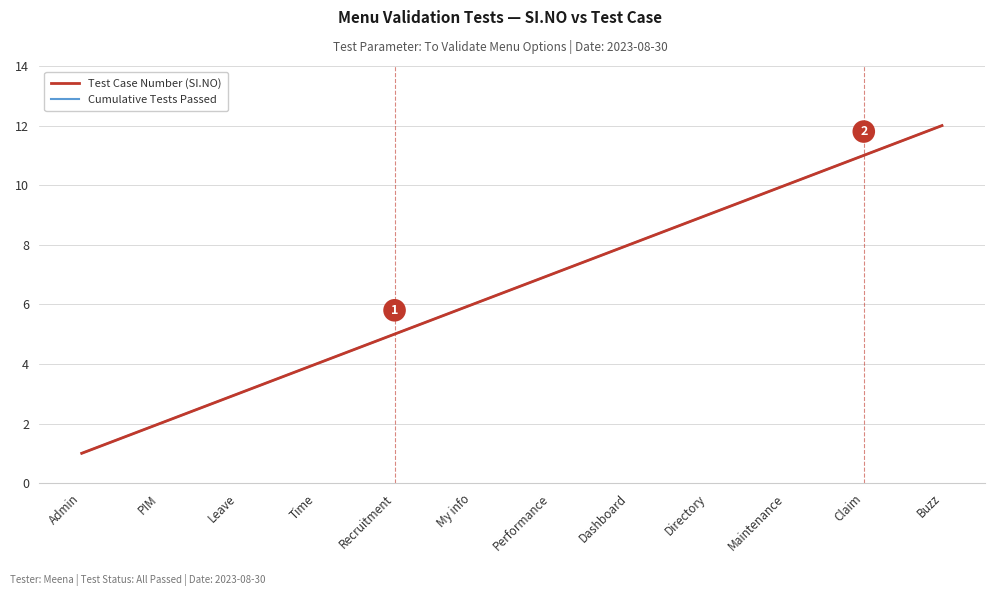

Is this an area chart (filled region under the line)?

No